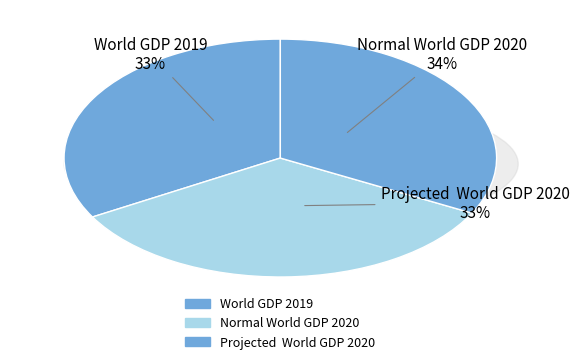

Approximately how many times larger is the value at World GDP 2019 compared to Normal World GDP 2020?

1.0